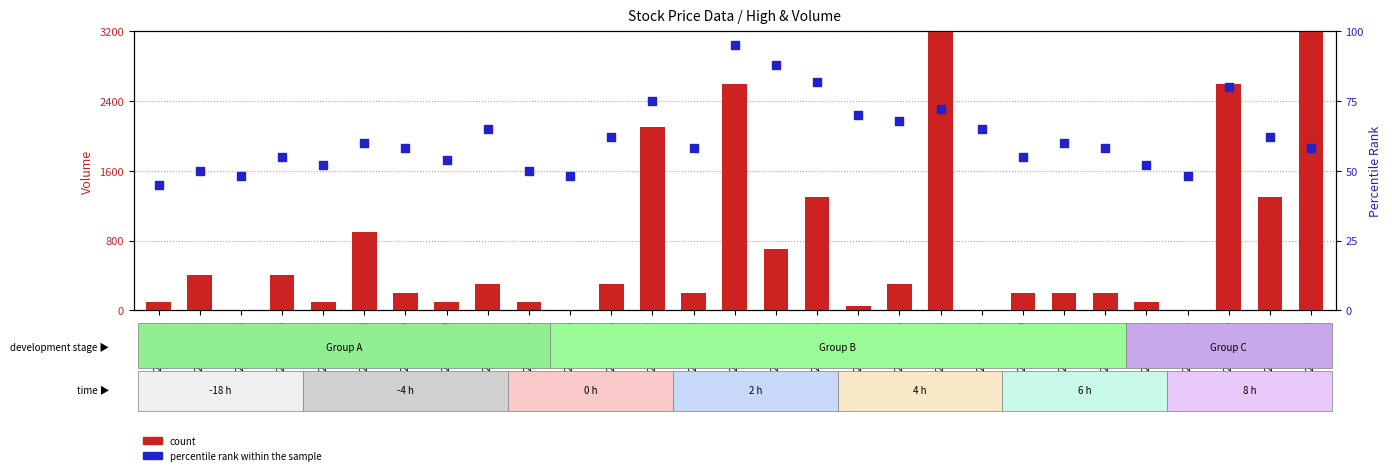

At how many categories does at least one series exceed 3990?

1